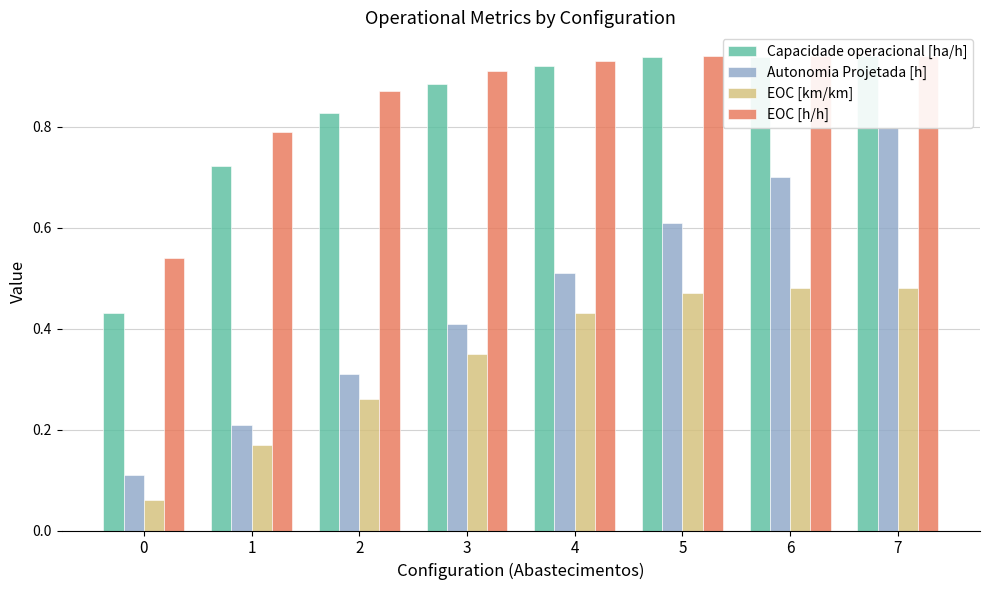

What is the value of the Autonomia Projetada [h] bar at the 8th from the left?

0.8